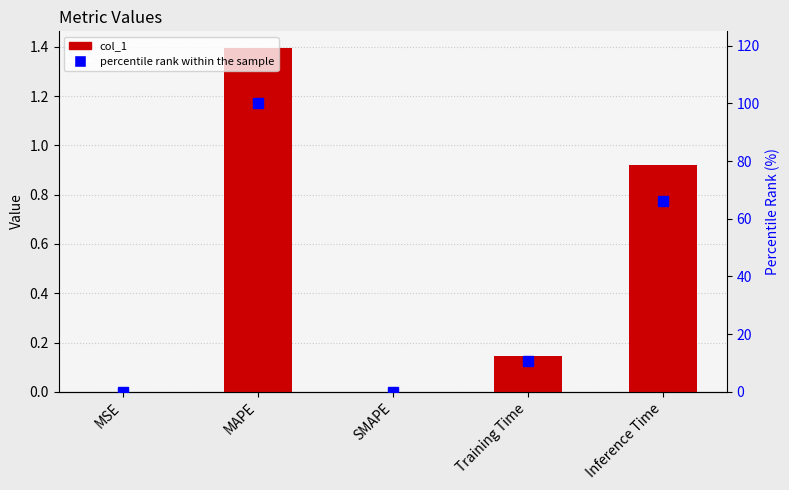

How many groups of bars are there?

5